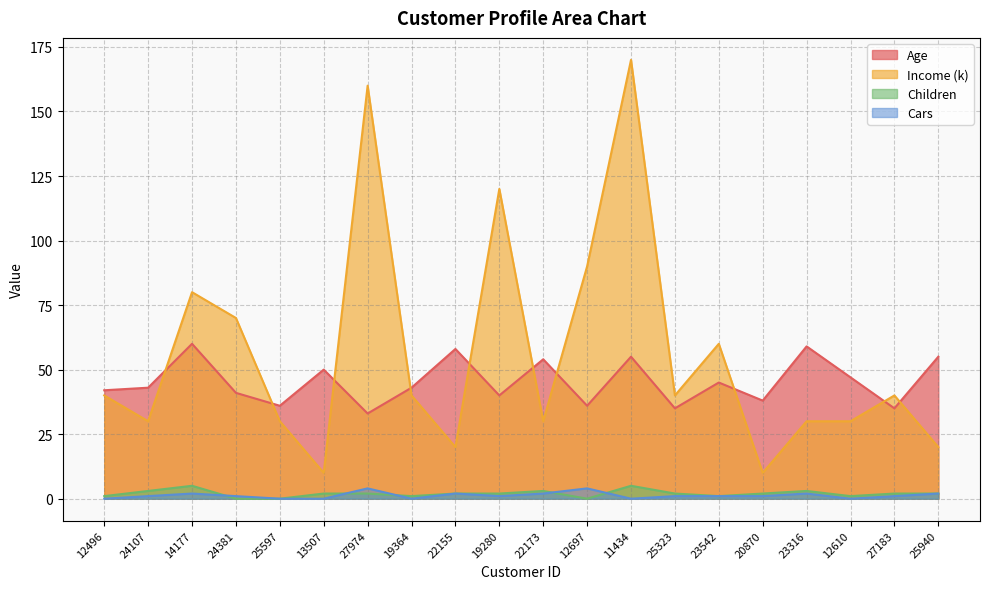

True or false: Income has a value of 14 at 23316.

False